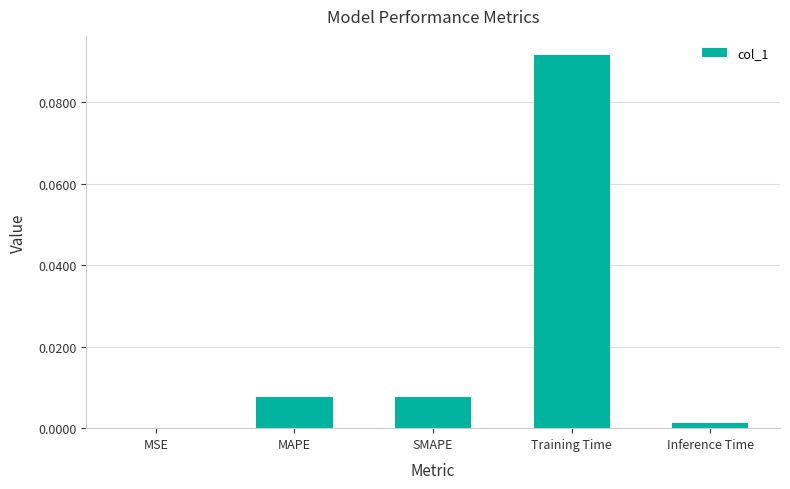

At which category does the chart reach its peak across all series?

Training Time